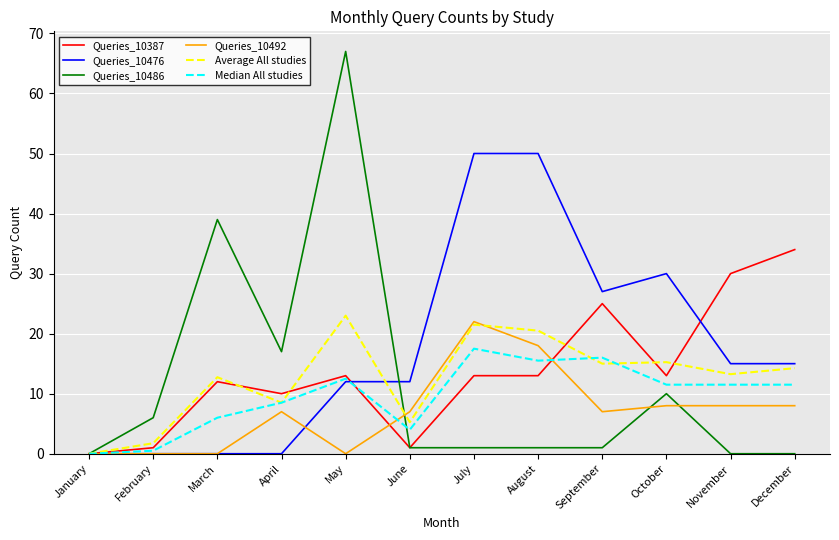

Is the value of Queries_10486 at April greater than the value of Queries_10492 at September?

Yes